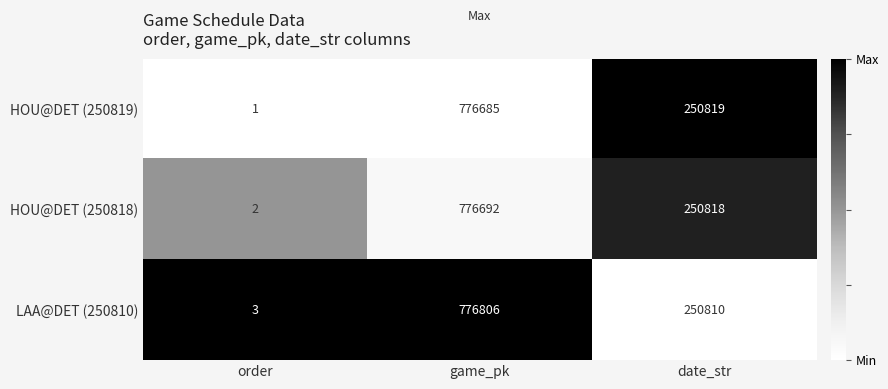

Where does the HOU@DET (250819) series first go above 250819?

game_pk